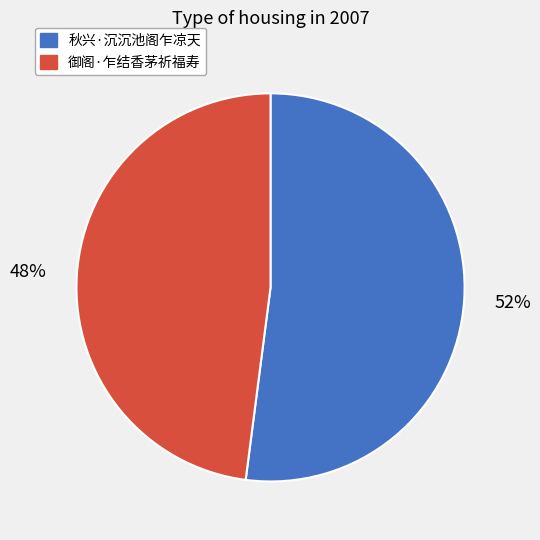

Between 御阁·乍结香茅祈福寿 and 秋兴·沉沉池阁乍凉天, which is larger?

秋兴·沉沉池阁乍凉天